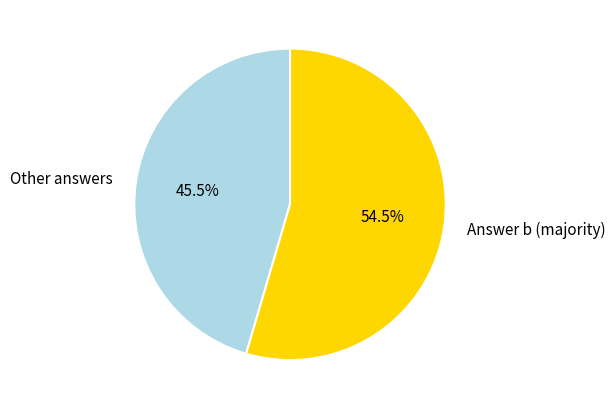

Which has a higher value, Answer b or Other answers?

Answer b